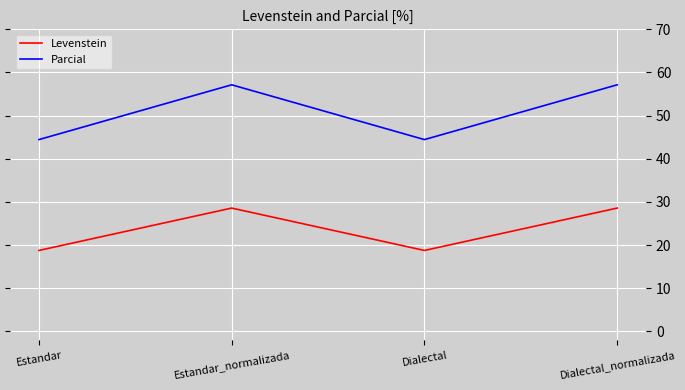

Rank the series by their maximum value, from lowest to highest.

Levenstein, Parcial